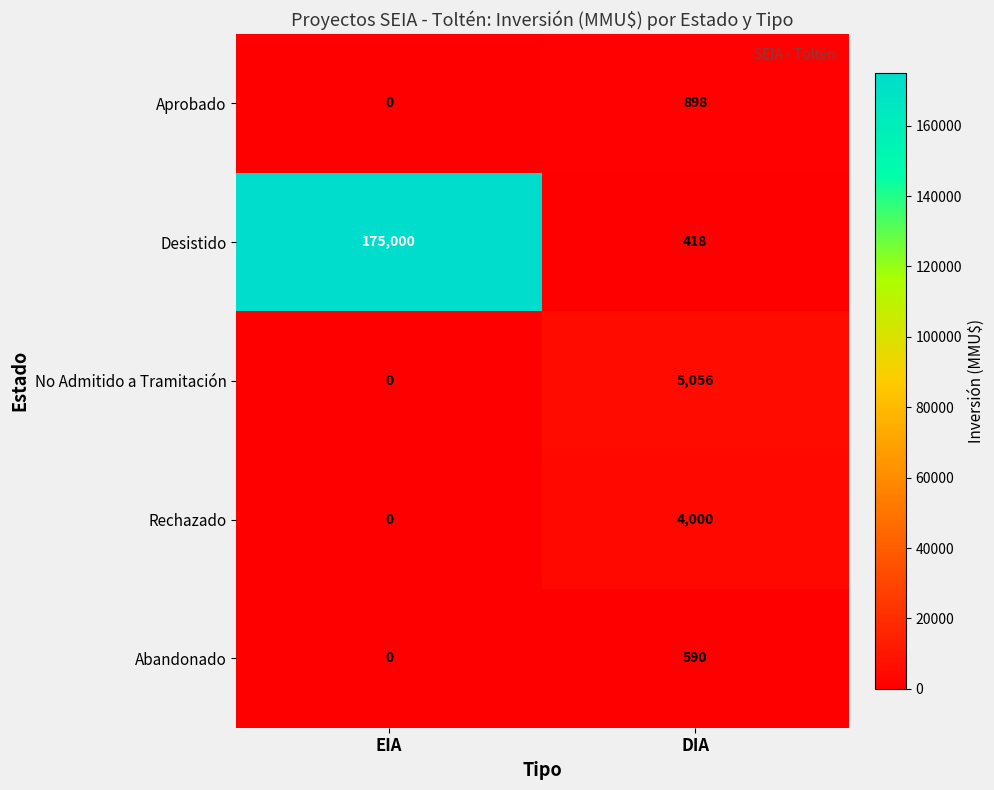

At which category is the sum across all series the highest?

EIA